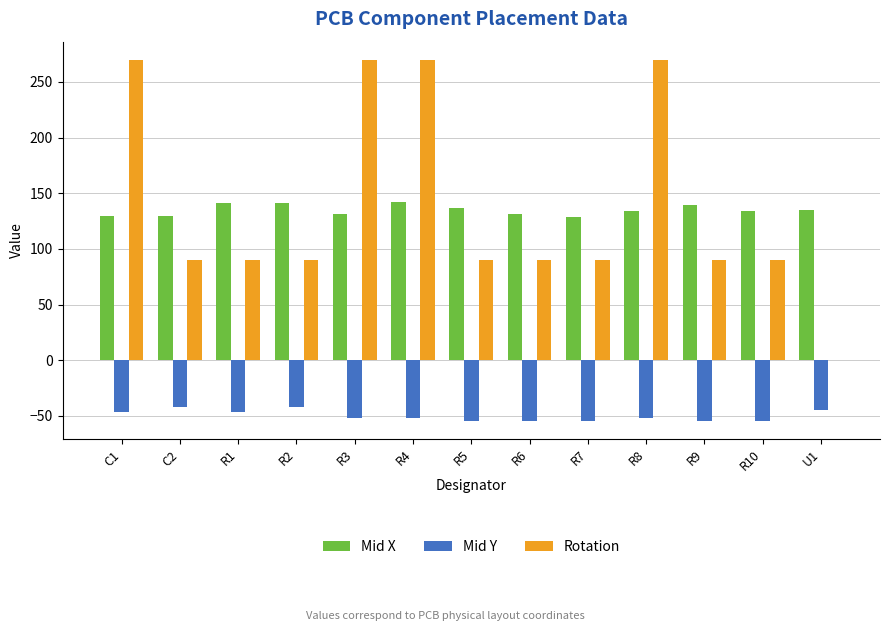

What is the maximum value shown in the chart?

270.0